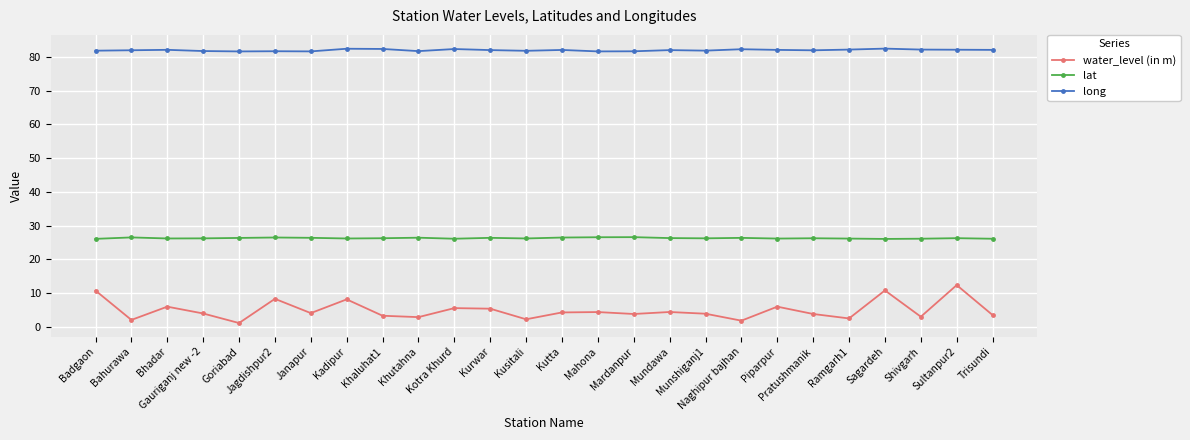

True or false: long and lat intersect in this chart.

False